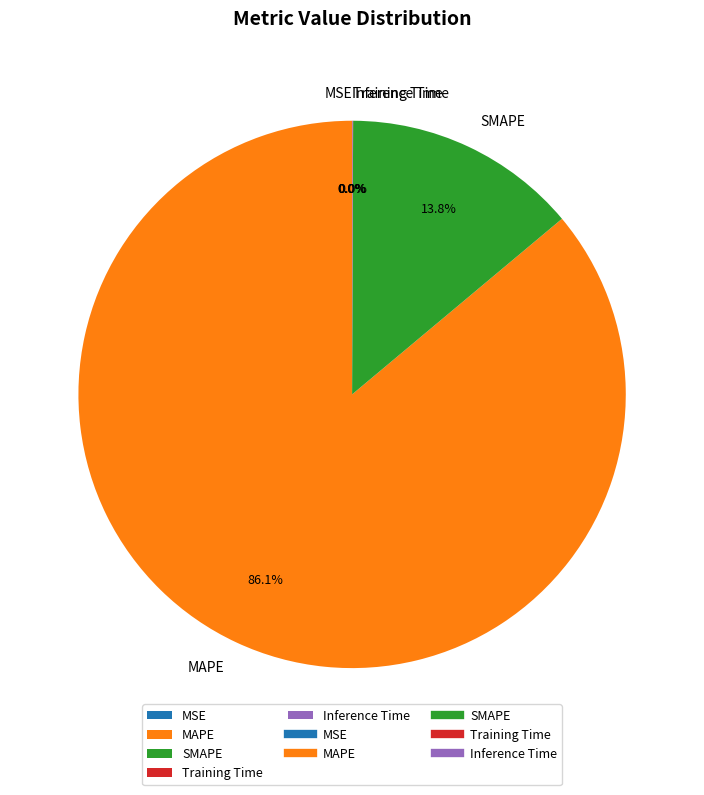

Which slice is the largest?

MAPE